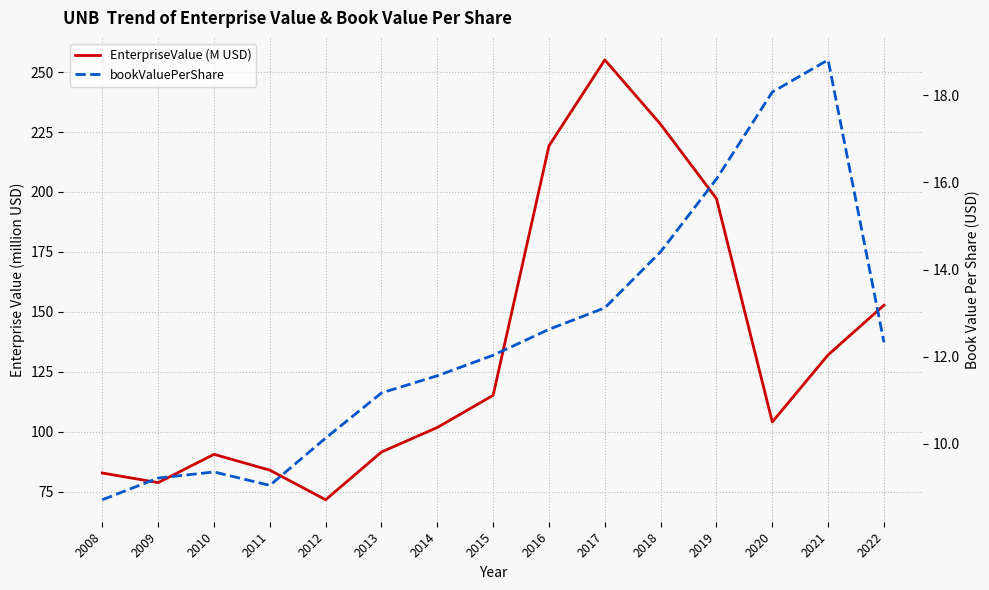

At which category is the sum across all series the highest?

2017